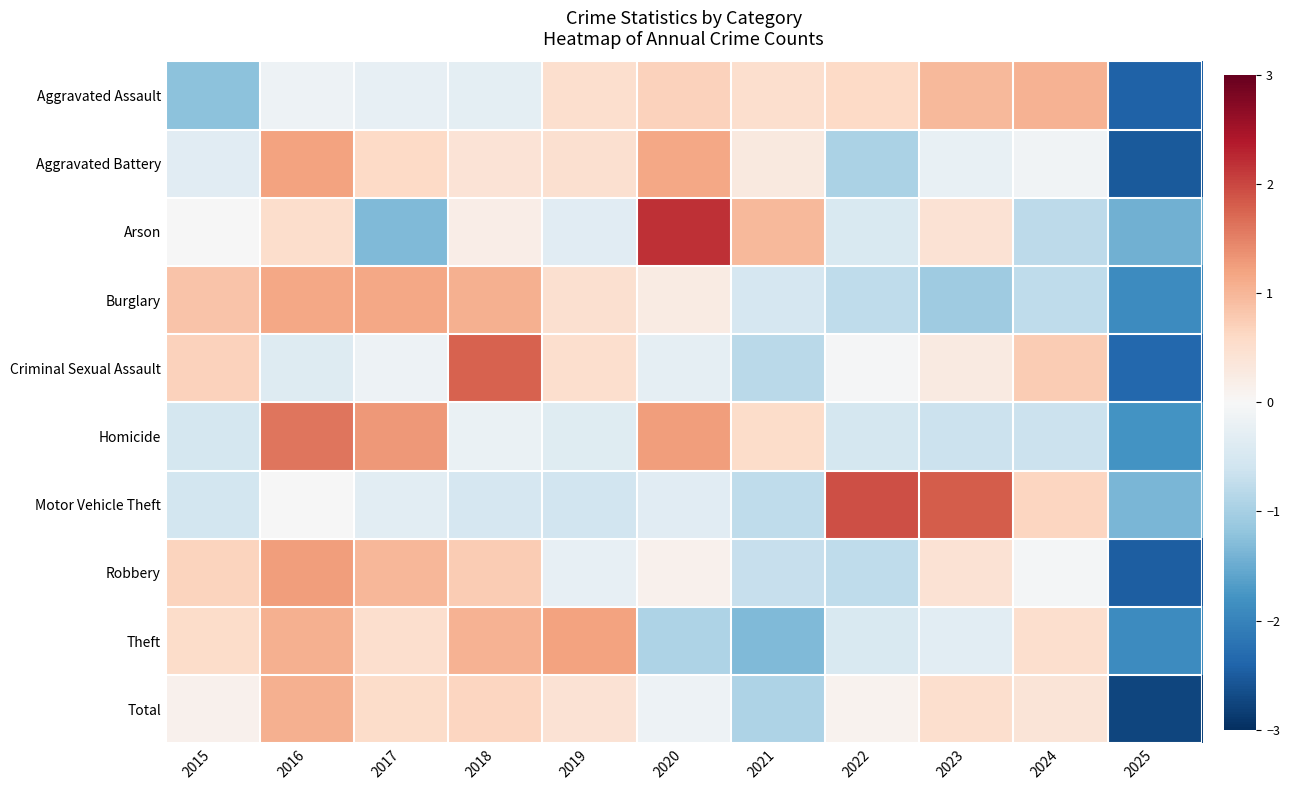

At 2015, list the series in order from largest to smallest.

Burglary, Criminal Sexual Assault, Robbery, Theft, Total, Arson, Aggravated Battery, Homicide, Motor Vehicle Theft, Aggravated Assault